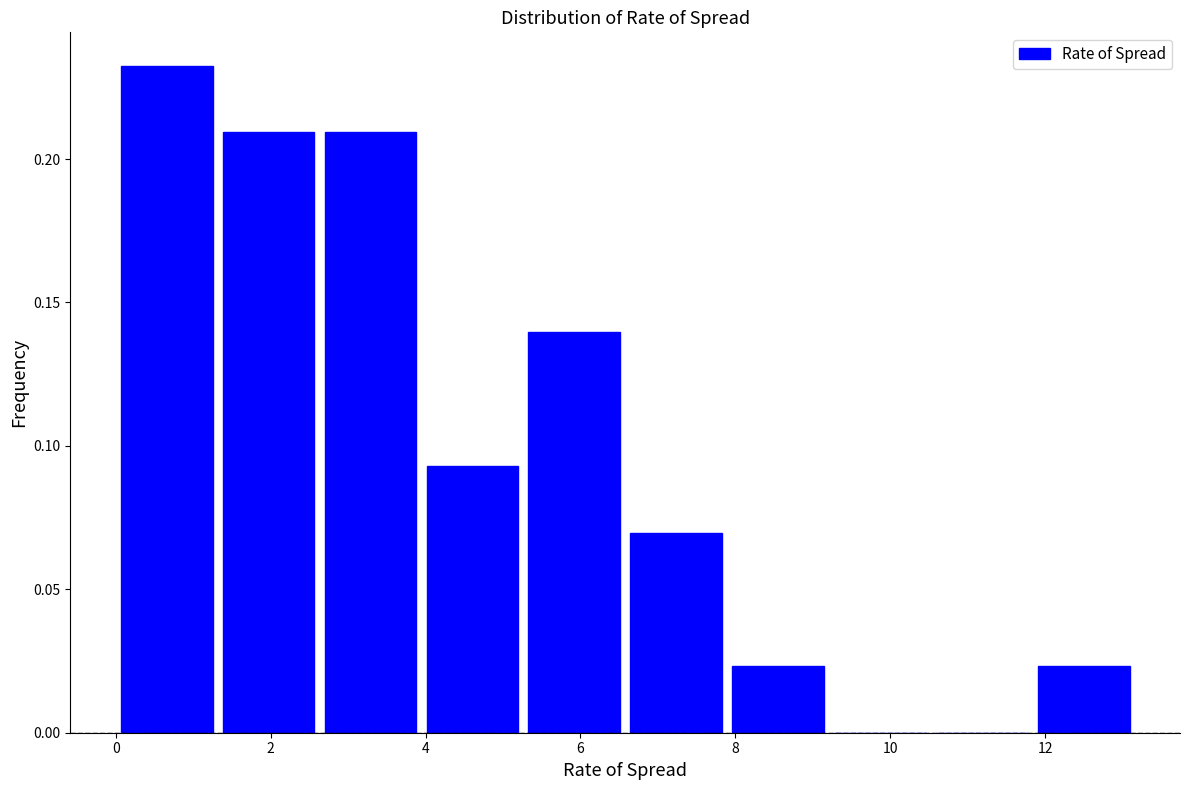

How tall is the bar that spans 4.0 to 5.2 on the x-axis? Neither the bar edges nor the heights are printed on the chart, so give them approximately, as read against the axes.

0.095